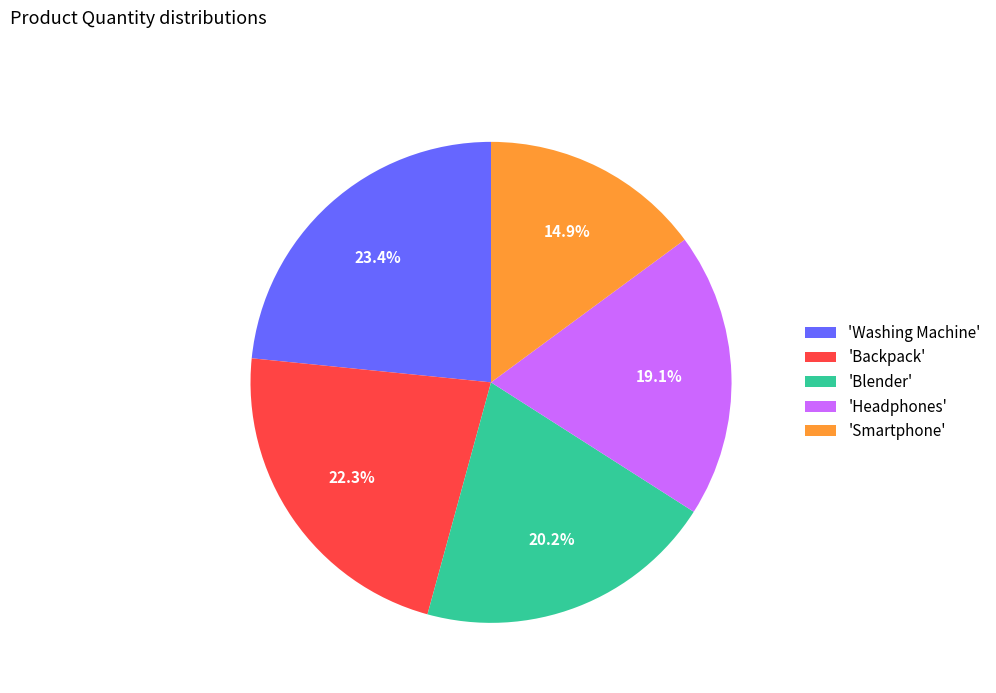

Do 'Blender' and 'Smartphone' together represent more than half of the pie?

No